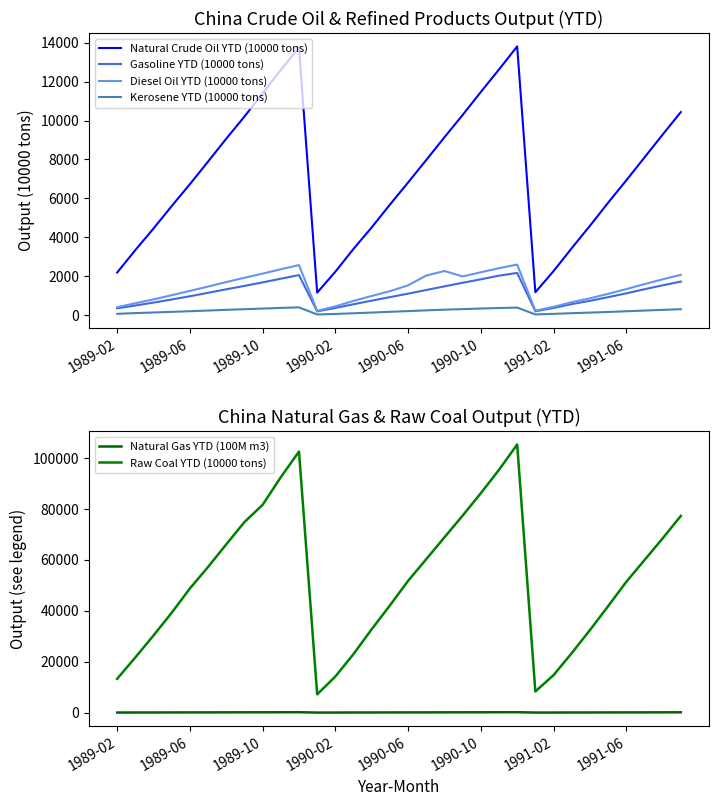

True or false: Natural Crude Oil YTD (10000 tons) has a value of 5772.1 at 27.

True